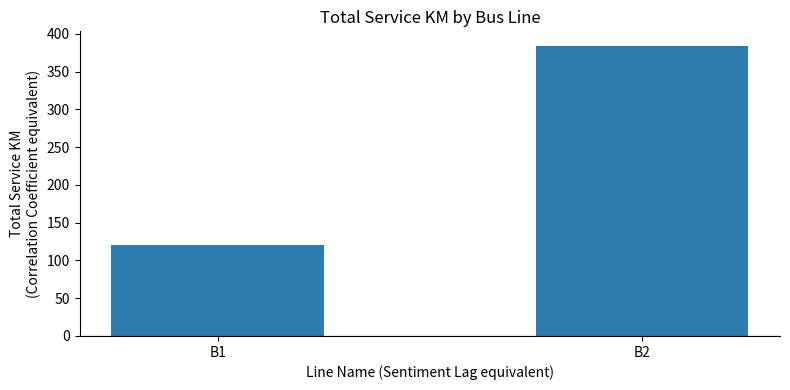

How many bars are there in total?

2